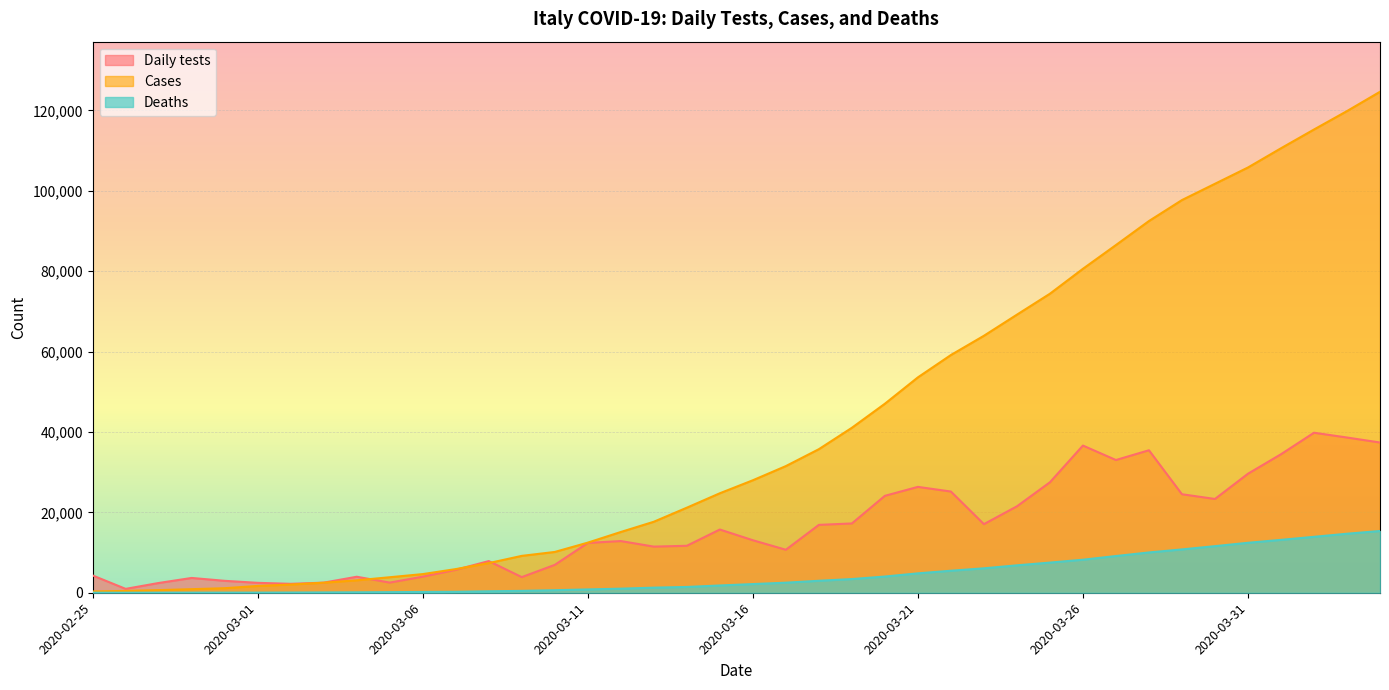

Which label corresponds to the smallest value in the chart?

2020-02-25